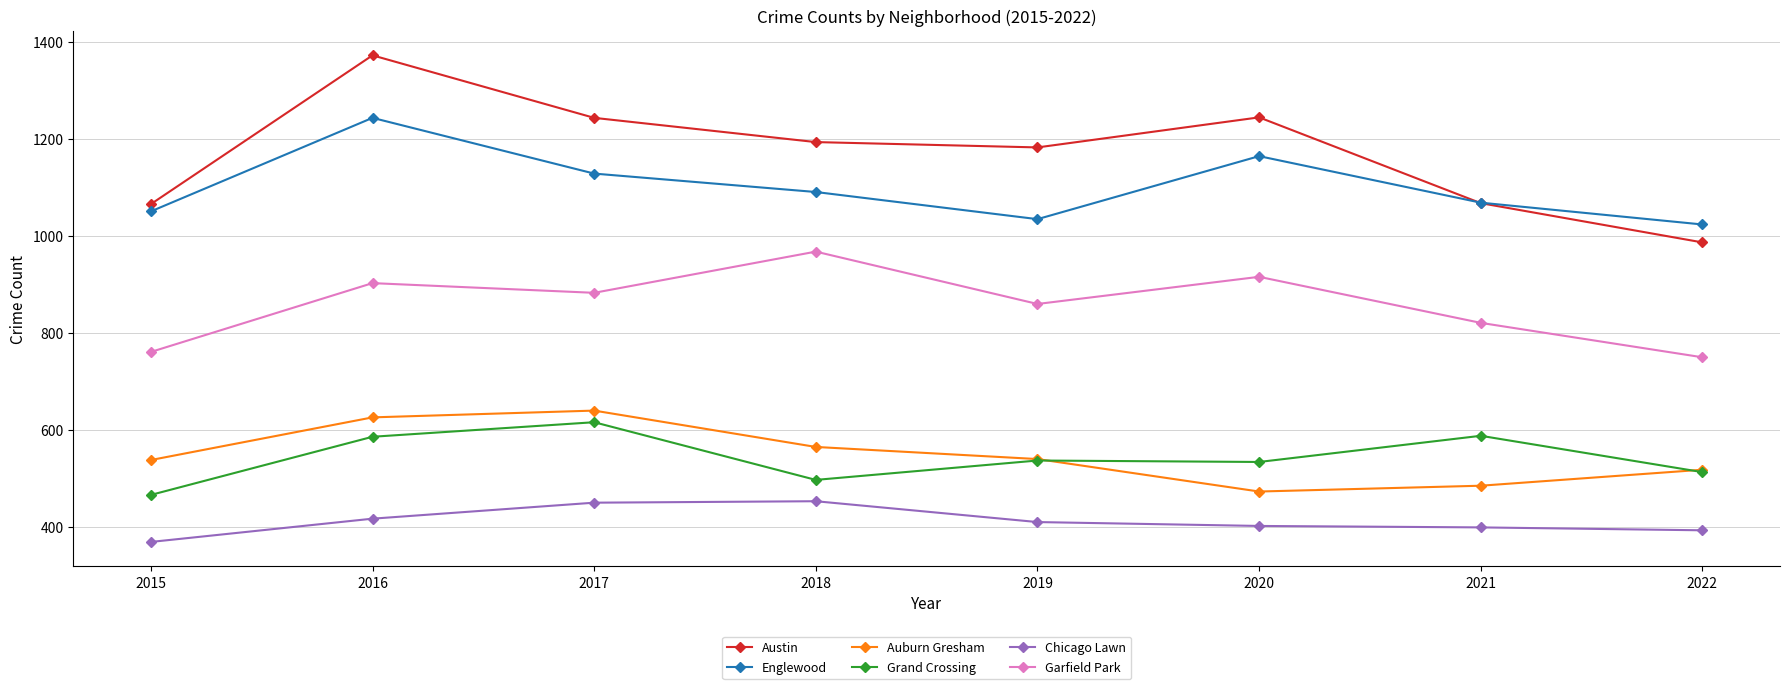

What is the average value of the Grand Crossing series?

542